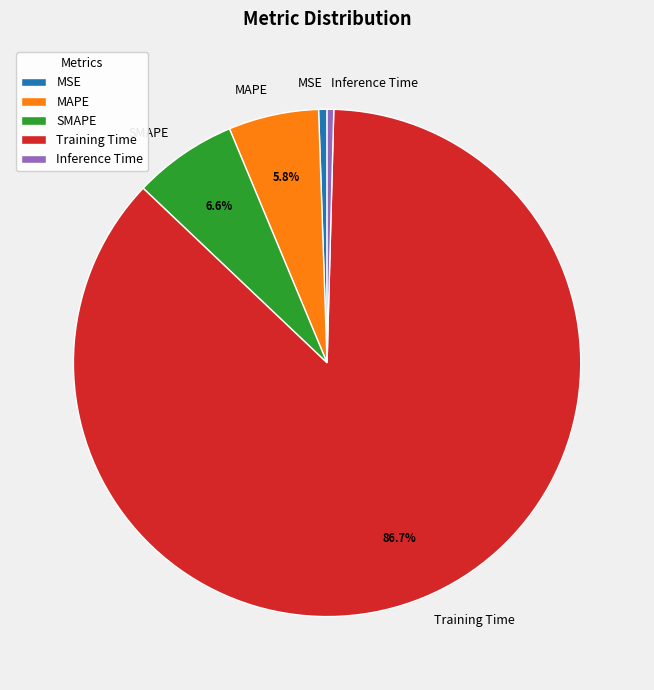

Is there a majority slice in this chart?

Yes